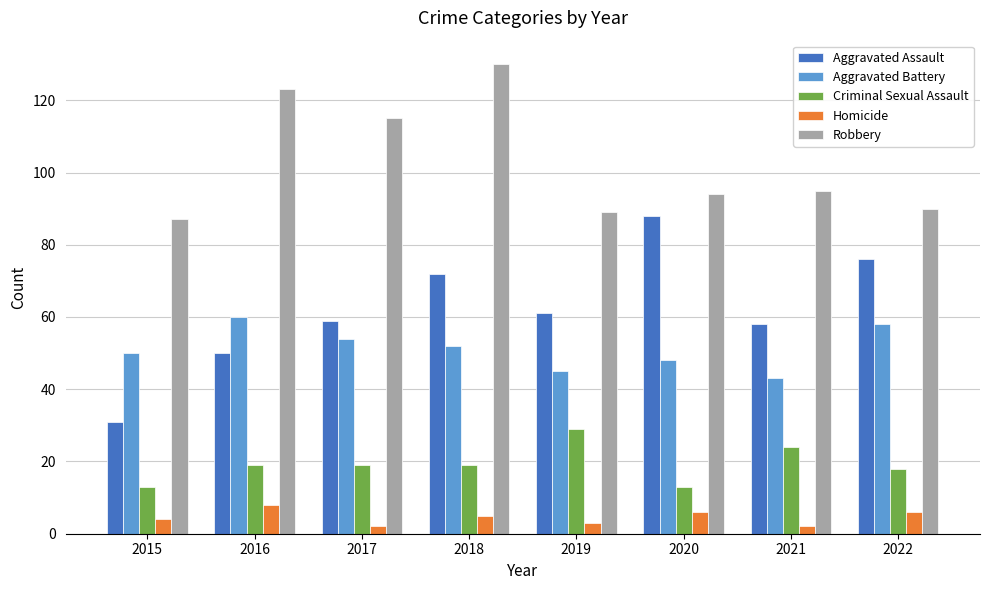

What is the difference between the second highest and minimum values in the Robbery series?

36